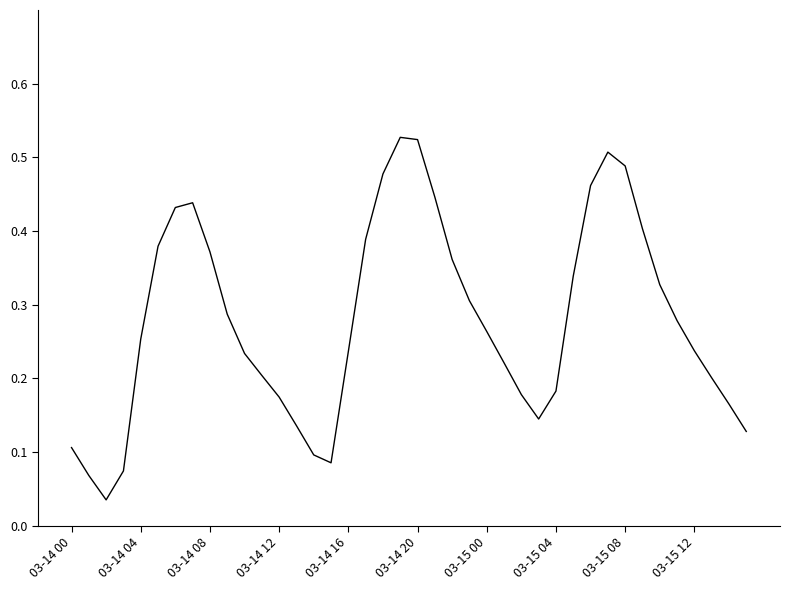

Does the chart have visible grid lines?

No